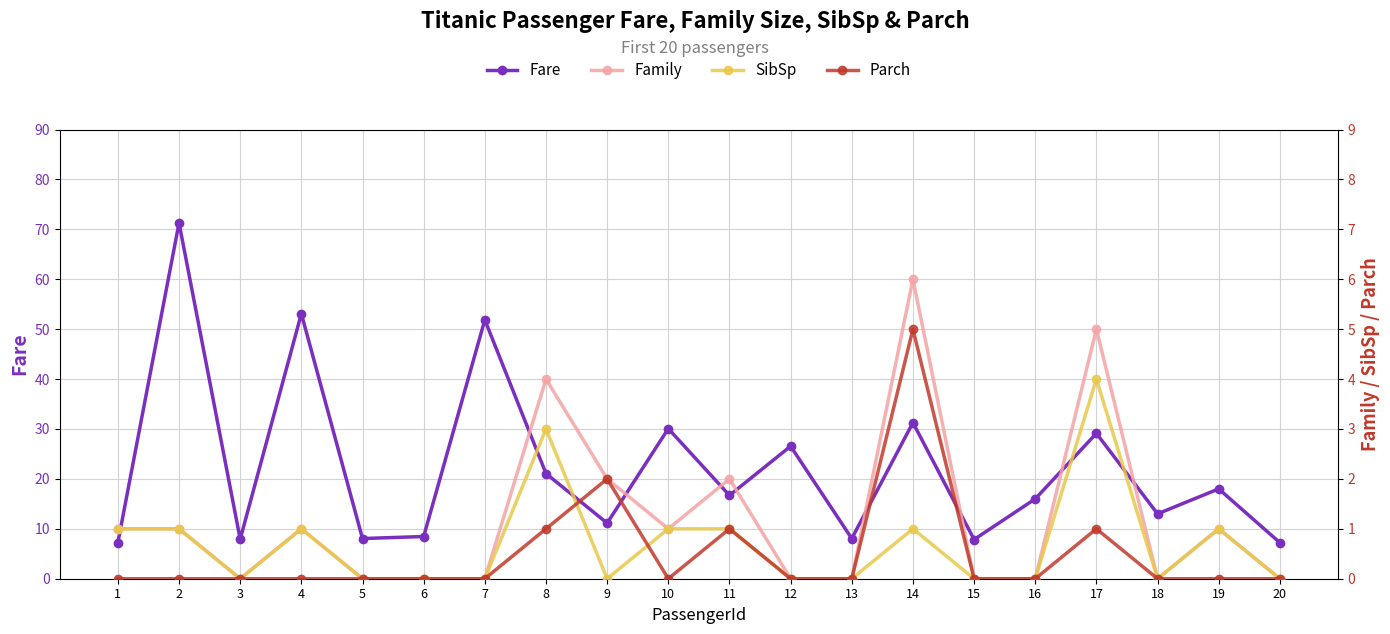

What are all the series names shown in the legend?

Fare, Family, SibSp, Parch